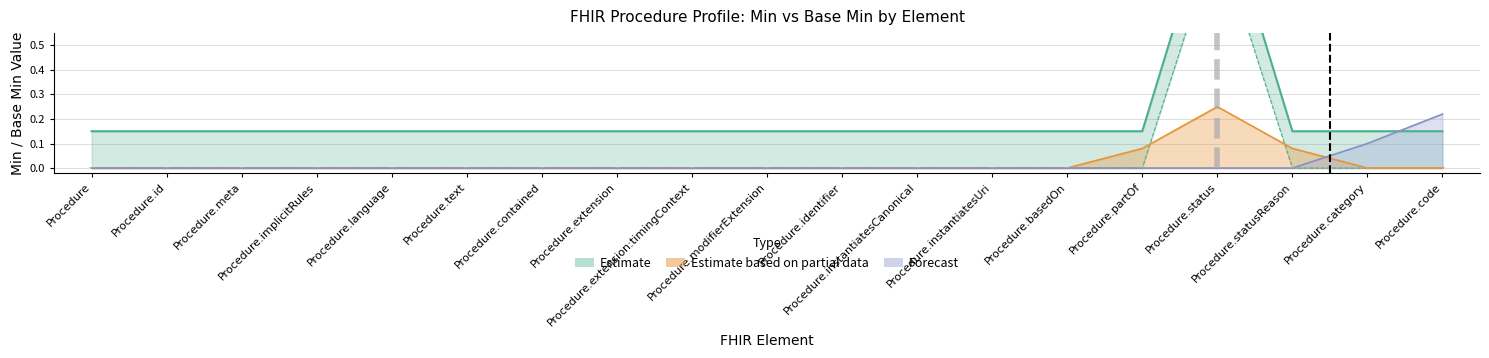

The Min series shows 0.3 at Procedure.instantiatesUri. True or false?

False